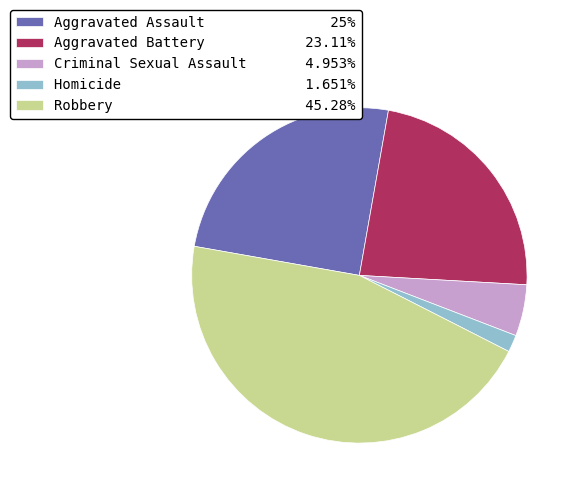

Count the number of slices in the pie.

5